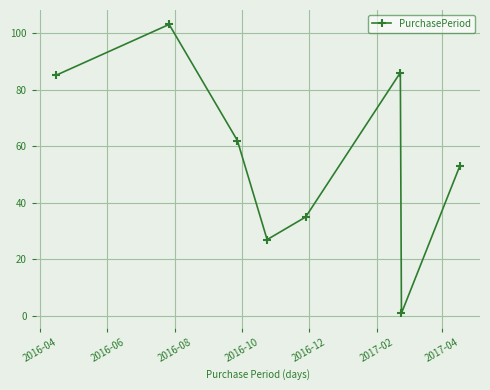

What is the difference between the second highest and second lowest values?

59